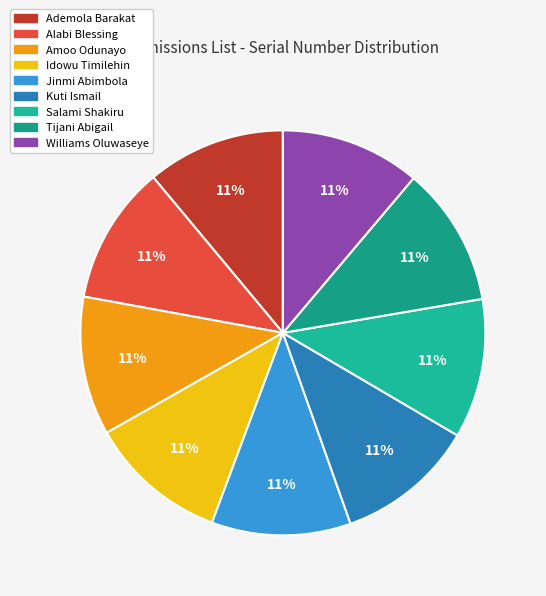

Is there any slice that represents more than half of the pie?

No